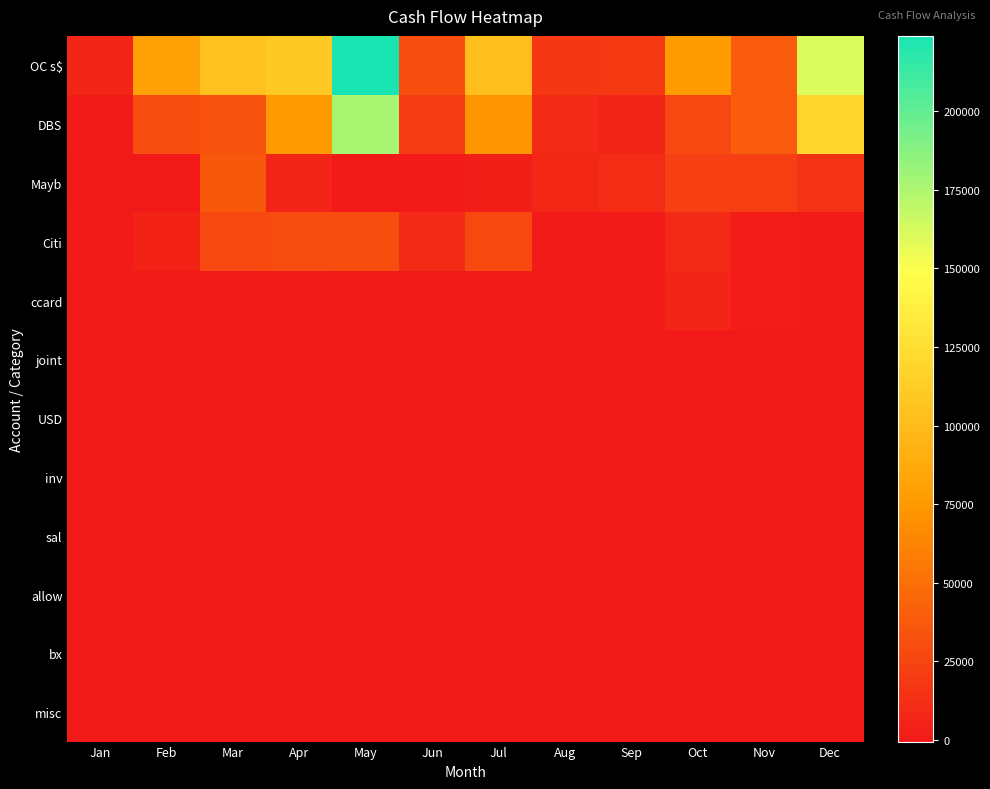

Which series has the widest spread of values?

OC s$